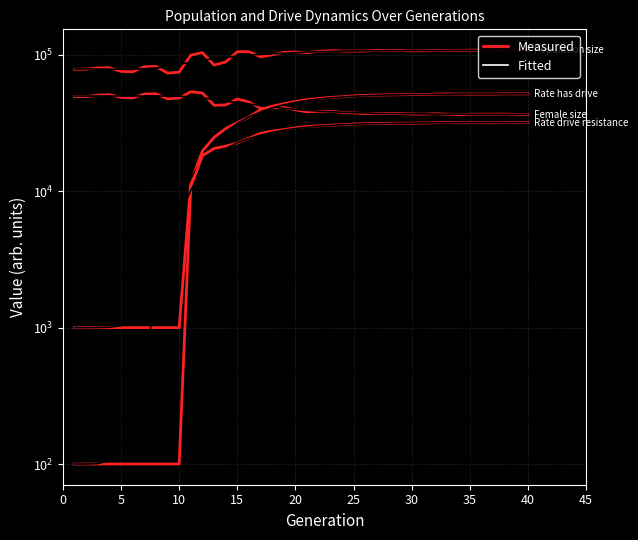

At which category does rate_has_drive reach its first local valley?

35